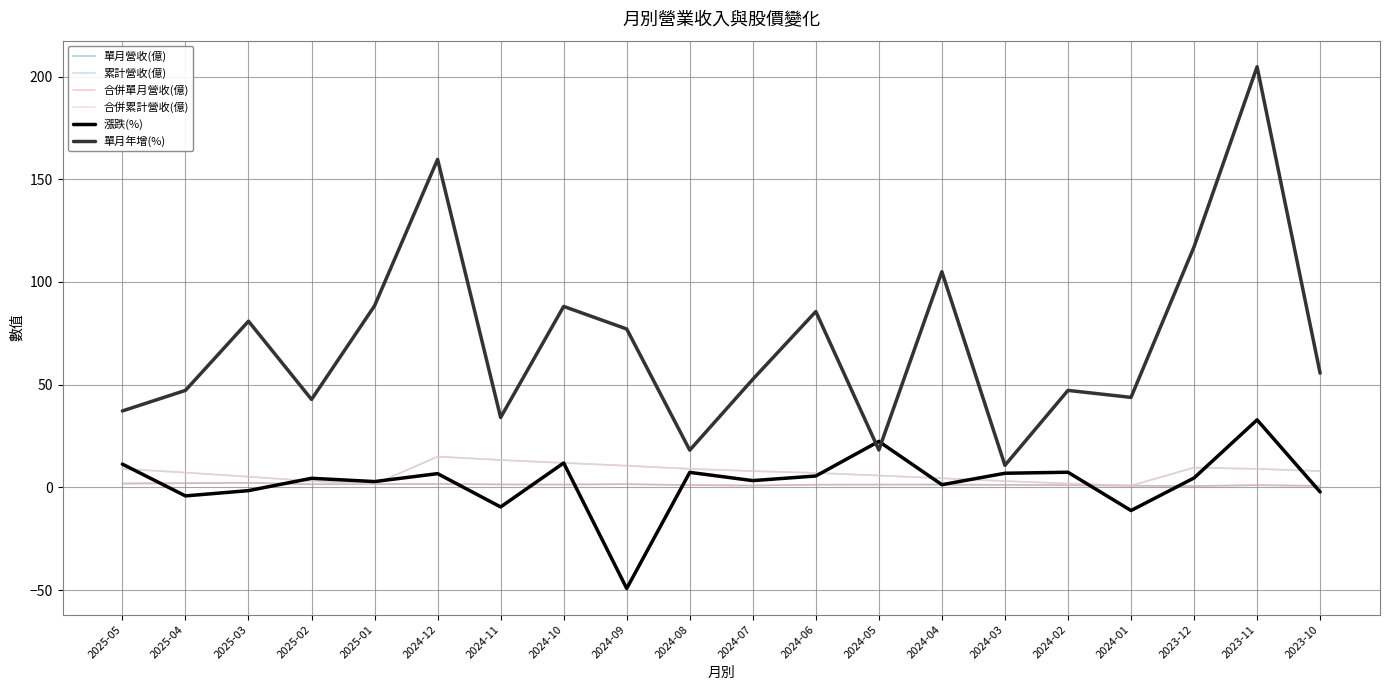

Rank the categories by 合併累計營收(億) value from lowest to highest.

2024-01, 2025-01, 2024-02, 2025-02, 2024-03, 2024-04, 2025-03, 2024-05, 2024-06, 2025-04, 2024-07, 2023-10, 2023-11, 2024-08, 2025-05, 2023-12, 2024-09, 2024-10, 2024-11, 2024-12